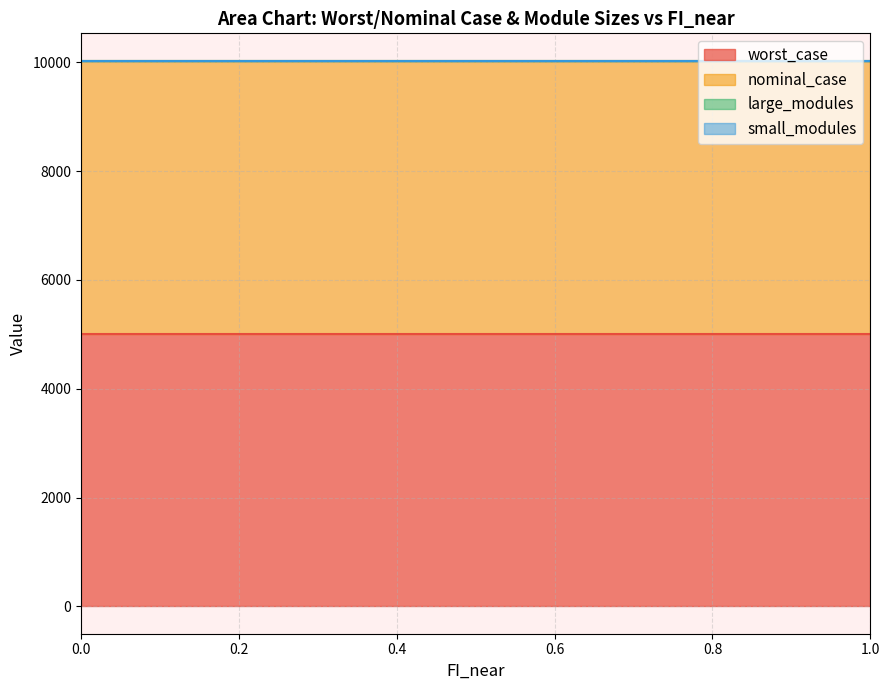

Does the chart have visible grid lines?

Yes